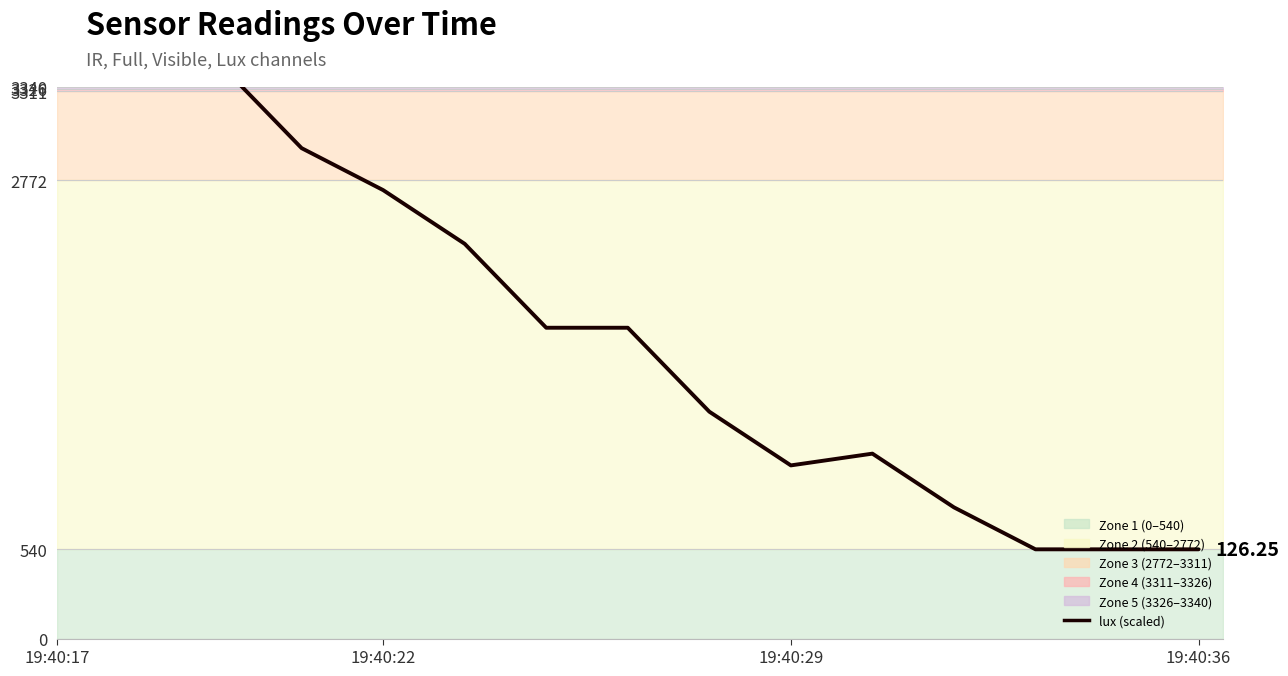

Count the number of categories in the chart.

15